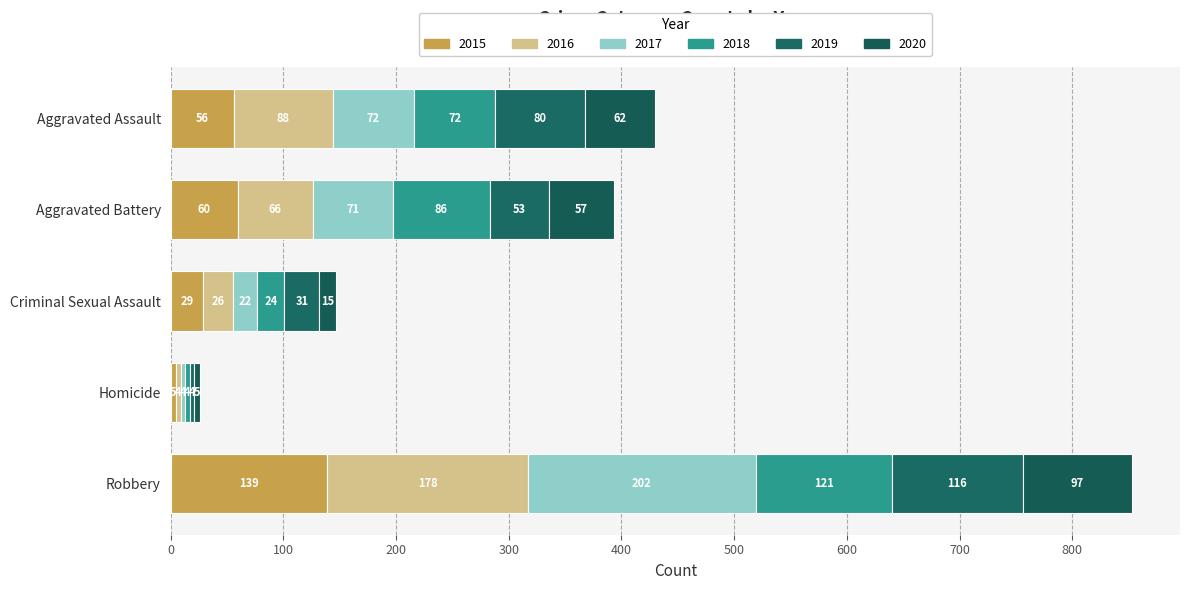

How many distinct data groups are displayed?

6